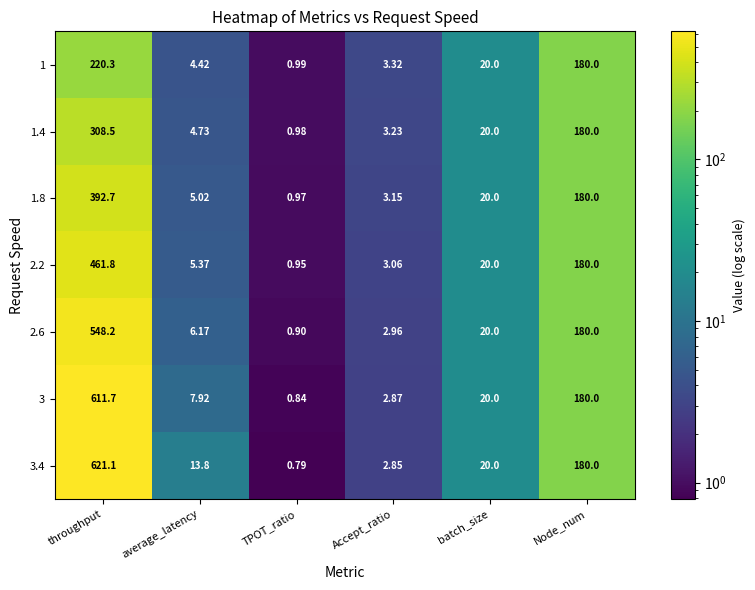

Which series has the largest range (max minus min)?

3.4